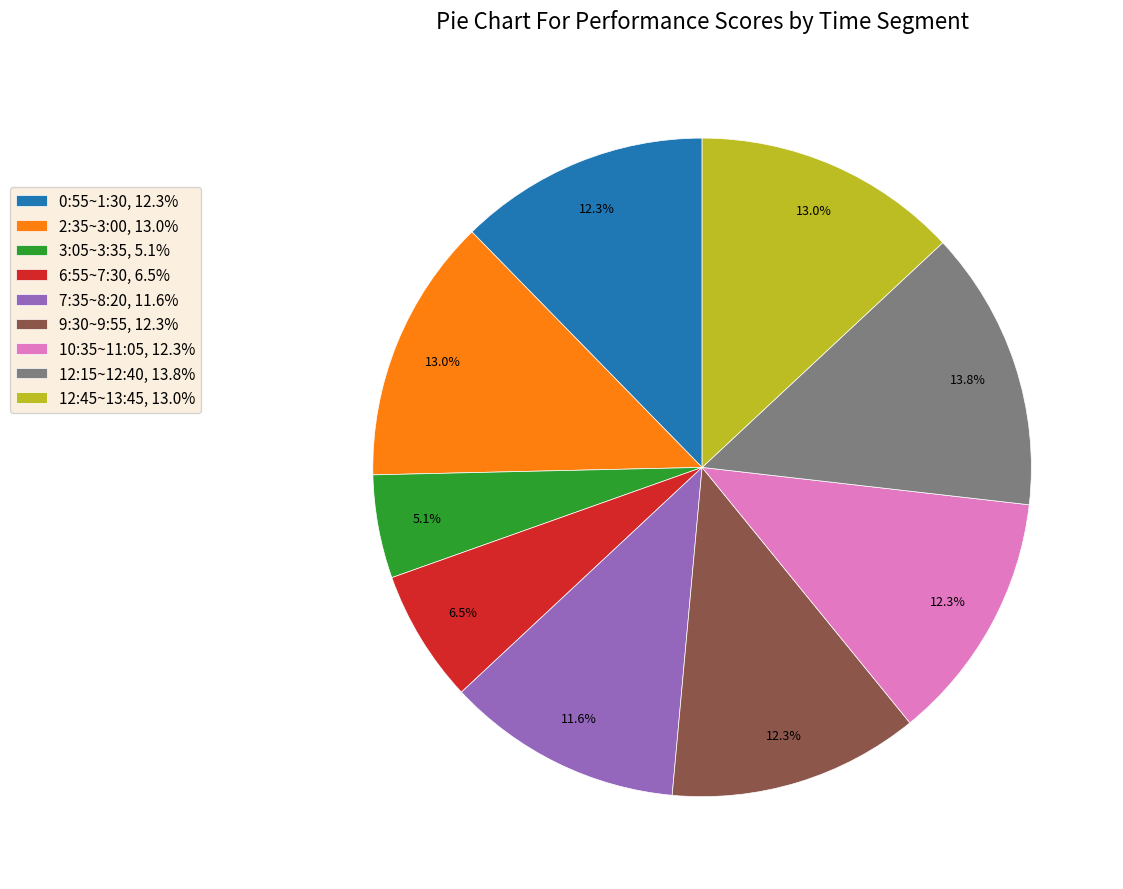

Which category has the biggest portion of the pie?

12:15~12:40